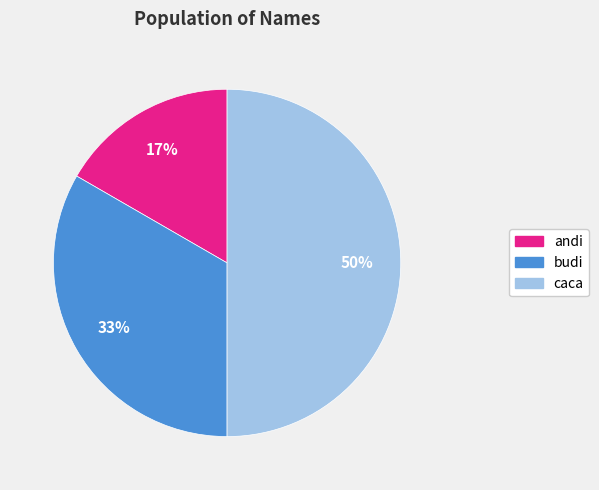

Approximately how many times larger is the value at andi compared to caca?

0.3